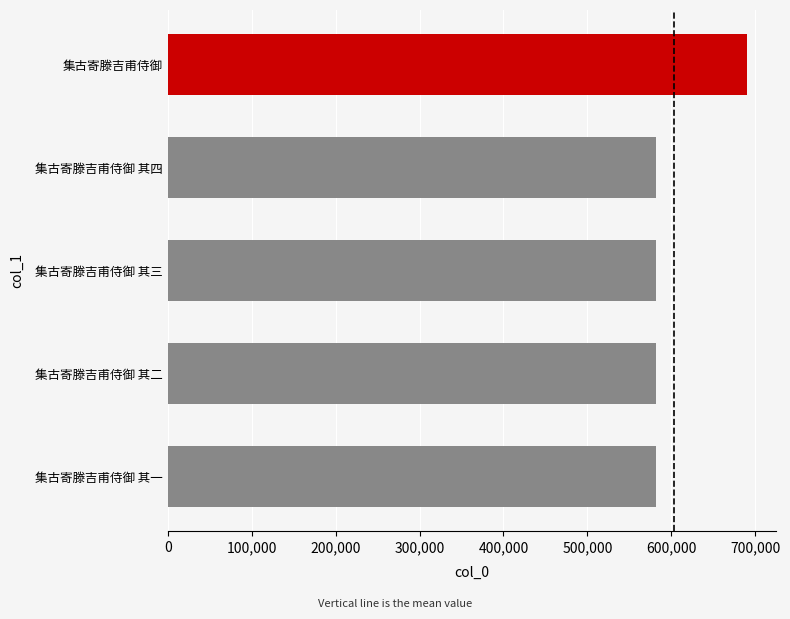

What is the ratio of the value at 集古寄滕吉甫侍御 其一 to the value at 集古寄滕吉甫侍御 其四?

1.0